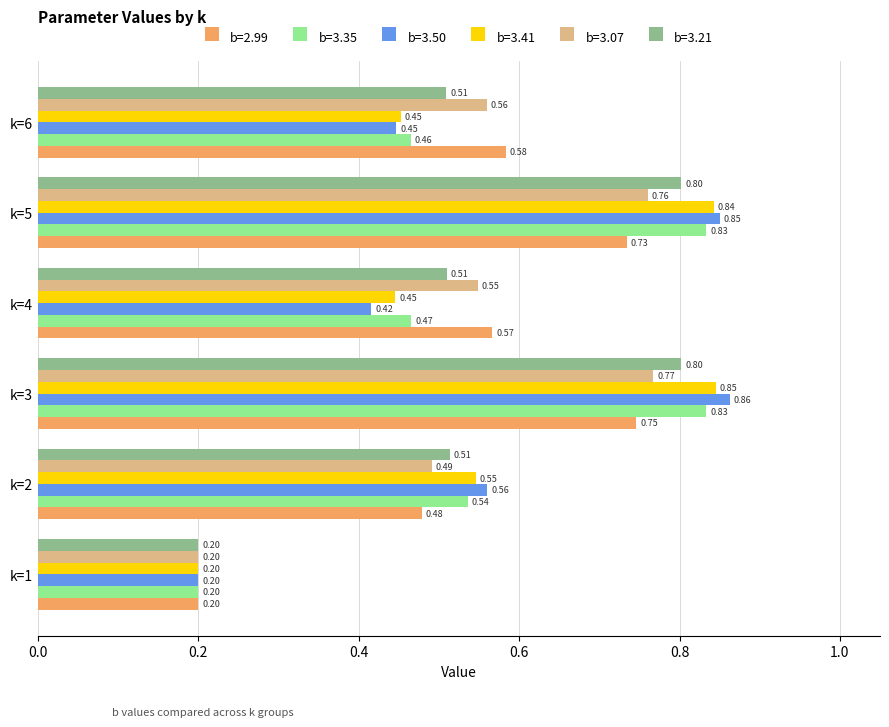

The b=3.07 series shows 0.1 at k=6. True or false?

False